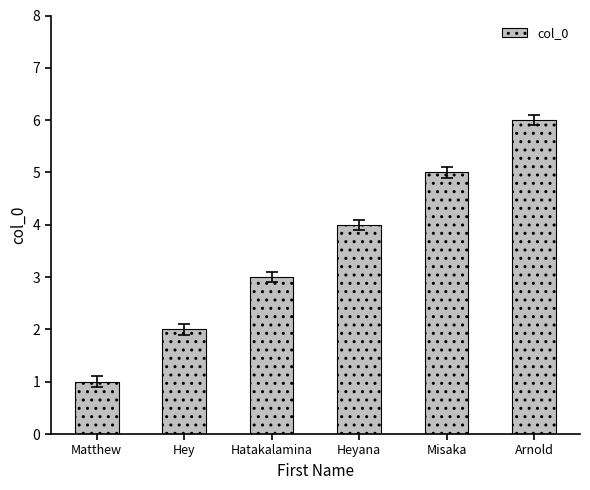

Is it true that the value at Hatakalamina is 3?

True